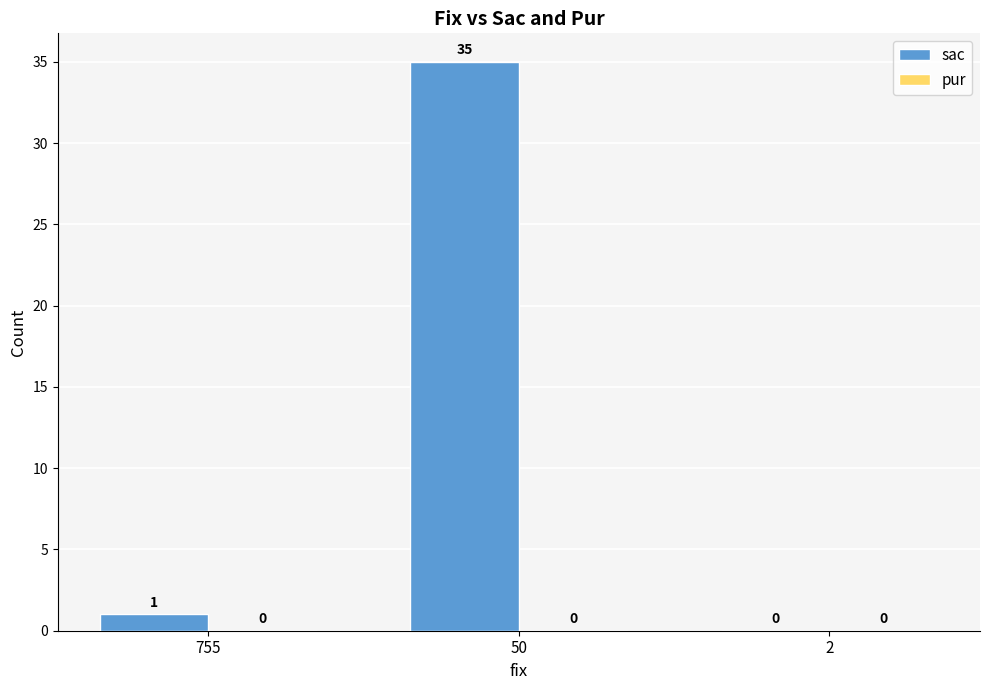

What is the sum of all values?

36